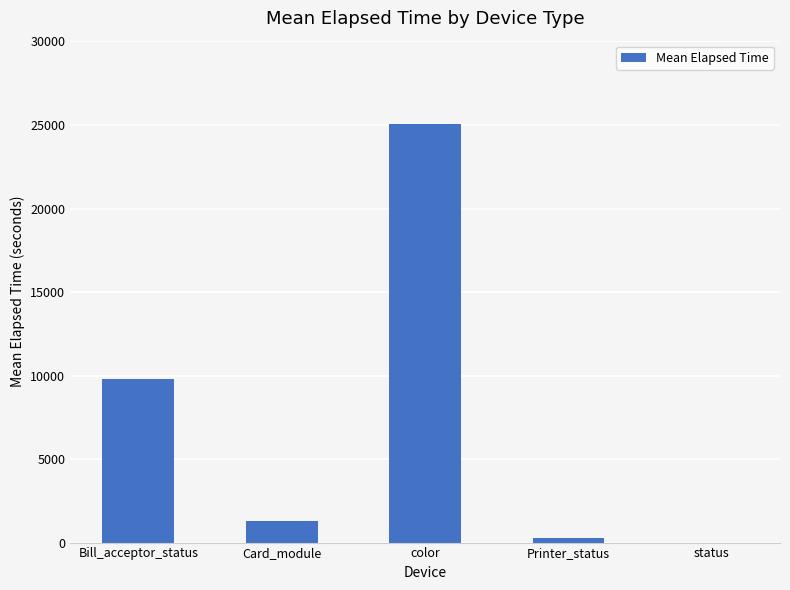

Reading right to left, transcribe all the data shown in this chart.

status=0	Printer_status=254	color=25040	Card_module=1318	Bill_acceptor_status=9803